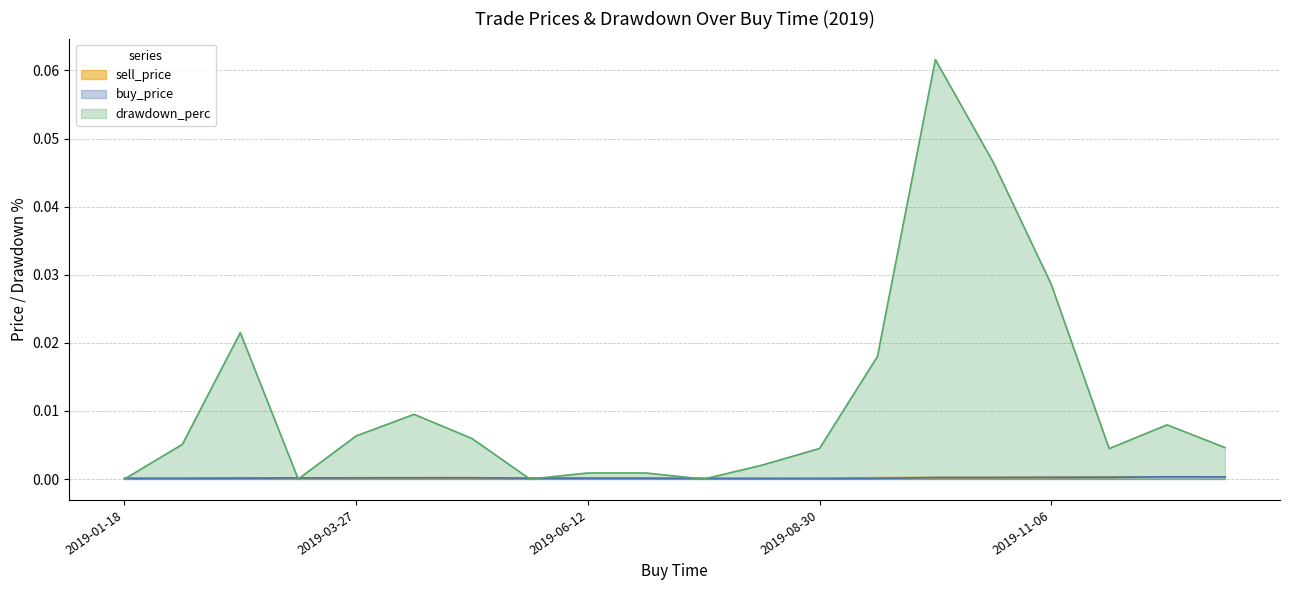

Where do buy_price and drawdown_perc first cross each other?

2019-01-18 and 2019-01-29